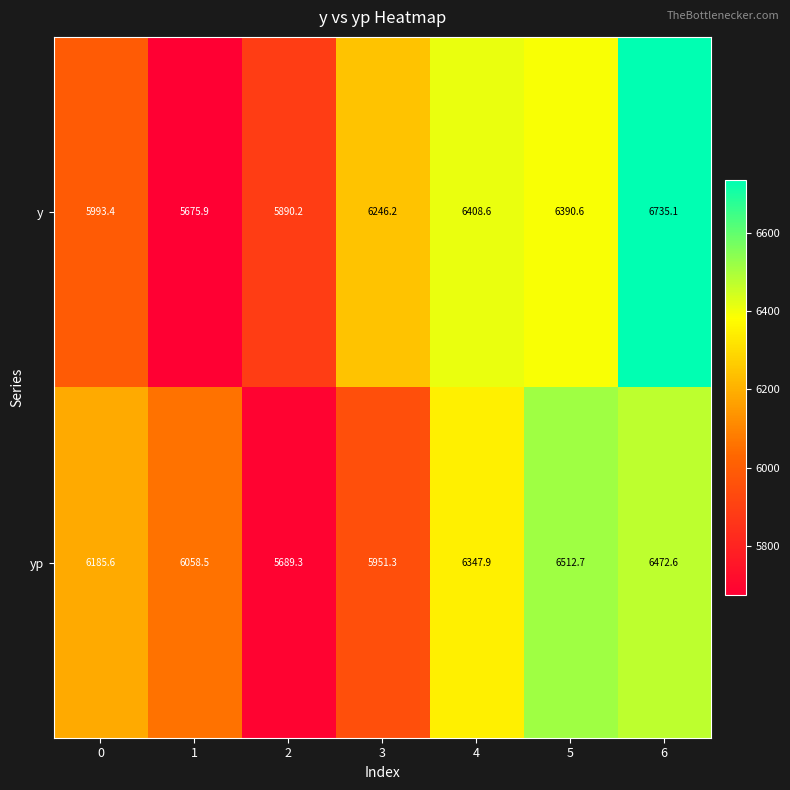

What is the lowest value of the y series?

5675.9